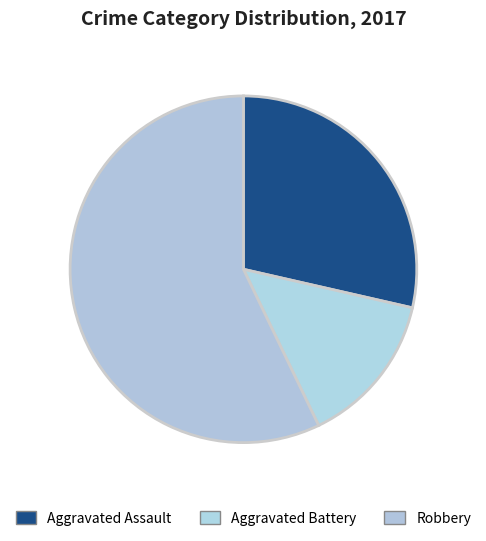

Count the number of slices in the pie.

3